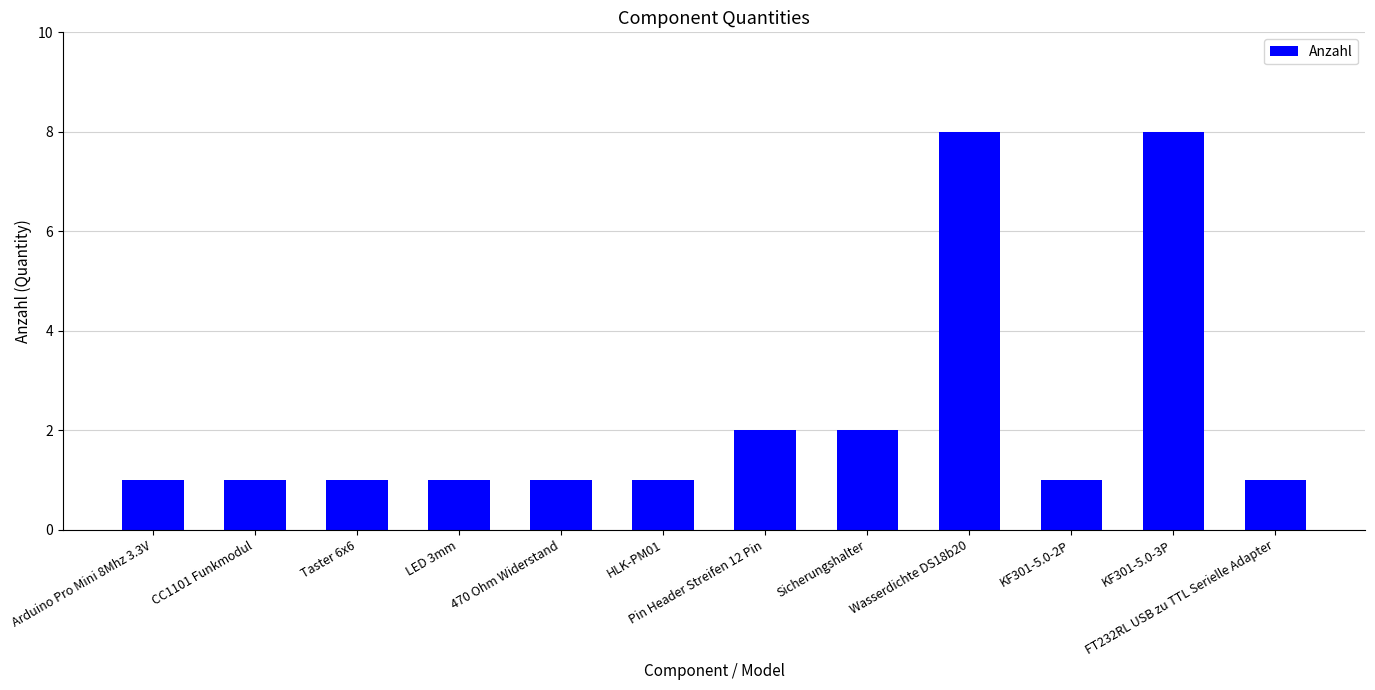

What is the label of the 2nd bar from the left?

CC1101 Funkmodul